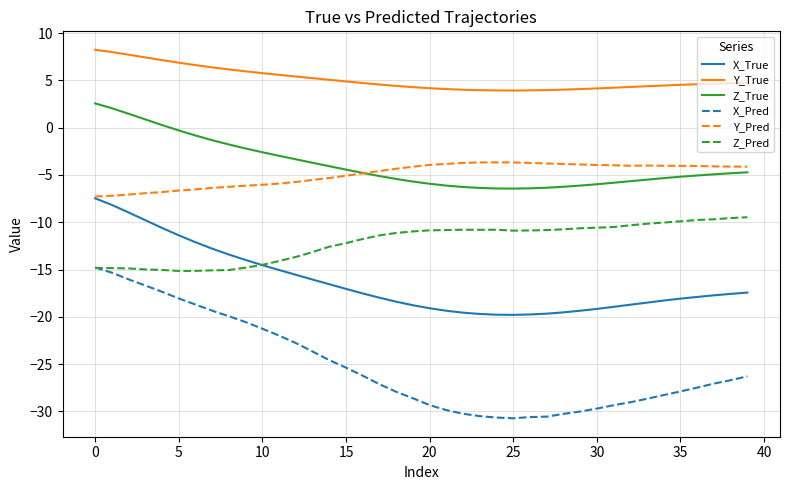

True or false: Y_True and Z_True intersect in this chart.

False